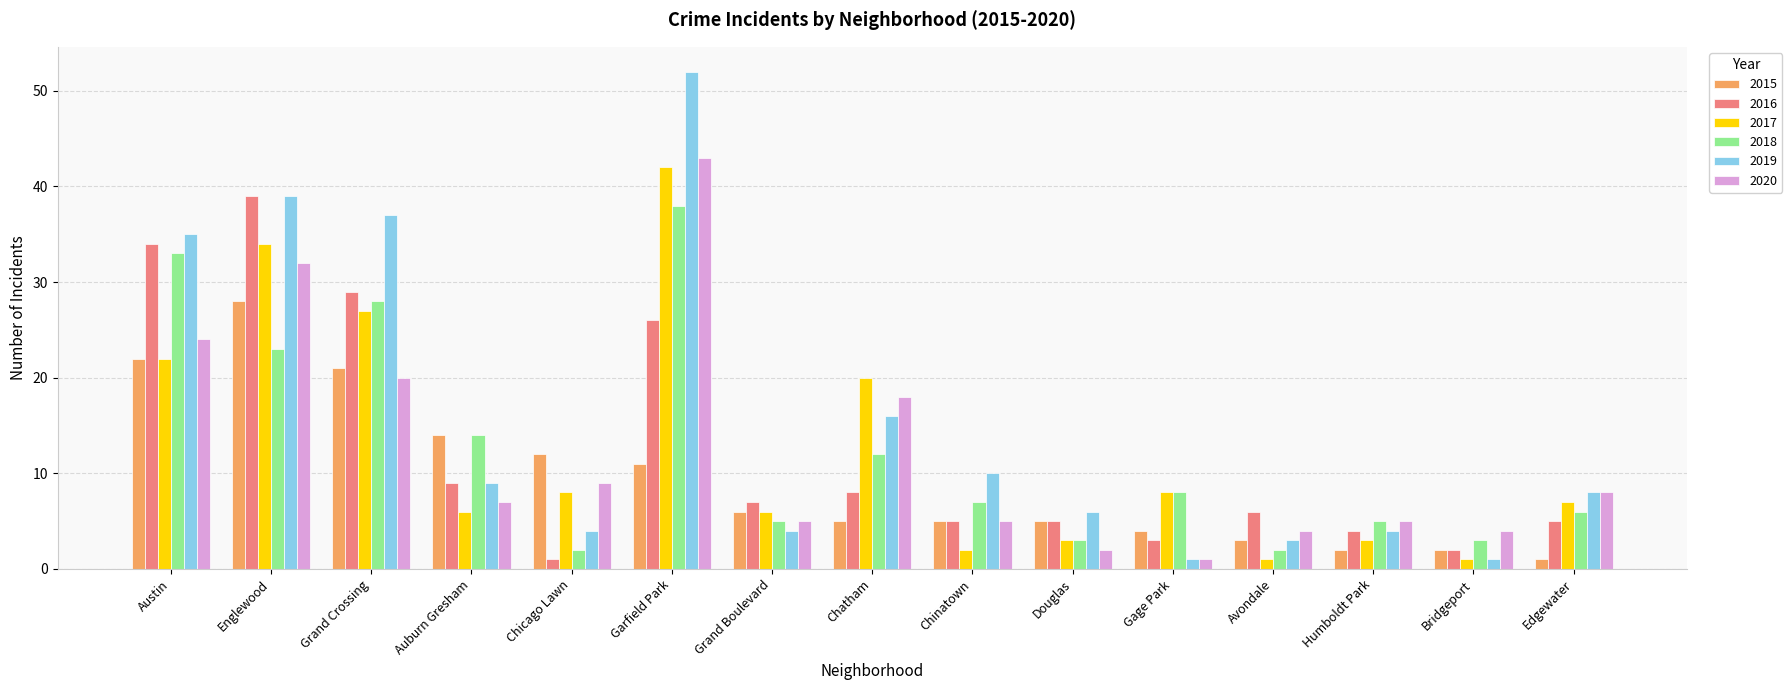

Reading right to left, list all the values displayed in this chart.

2015: Edgewater=1	Bridgeport=2	Humboldt Park=2	Avondale=3	Gage Park=4	Douglas=5	Chinatown=5	Chatham=5	Grand Boulevard=6	Garfield Park=11	Chicago Lawn=12	Auburn Gresham=14	Grand Crossing=21	Englewood=28	Austin=22
2016: Edgewater=5	Bridgeport=2	Humboldt Park=4	Avondale=6	Gage Park=3	Douglas=5	Chinatown=5	Chatham=8	Grand Boulevard=7	Garfield Park=26	Chicago Lawn=1	Auburn Gresham=9	Grand Crossing=29	Englewood=39	Austin=34
2017: Edgewater=7	Bridgeport=1	Humboldt Park=3	Avondale=1	Gage Park=8	Douglas=3	Chinatown=2	Chatham=20	Grand Boulevard=6	Garfield Park=42	Chicago Lawn=8	Auburn Gresham=6	Grand Crossing=27	Englewood=34	Austin=22
2018: Edgewater=6	Bridgeport=3	Humboldt Park=5	Avondale=2	Gage Park=8	Douglas=3	Chinatown=7	Chatham=12	Grand Boulevard=5	Garfield Park=38	Chicago Lawn=2	Auburn Gresham=14	Grand Crossing=28	Englewood=23	Austin=33
2019: Edgewater=8	Bridgeport=1	Humboldt Park=4	Avondale=3	Gage Park=1	Douglas=6	Chinatown=10	Chatham=16	Grand Boulevard=4	Garfield Park=52	Chicago Lawn=4	Auburn Gresham=9	Grand Crossing=37	Englewood=39	Austin=35
2020: Edgewater=8	Bridgeport=4	Humboldt Park=5	Avondale=4	Gage Park=1	Douglas=2	Chinatown=5	Chatham=18	Grand Boulevard=5	Garfield Park=43	Chicago Lawn=9	Auburn Gresham=7	Grand Crossing=20	Englewood=32	Austin=24